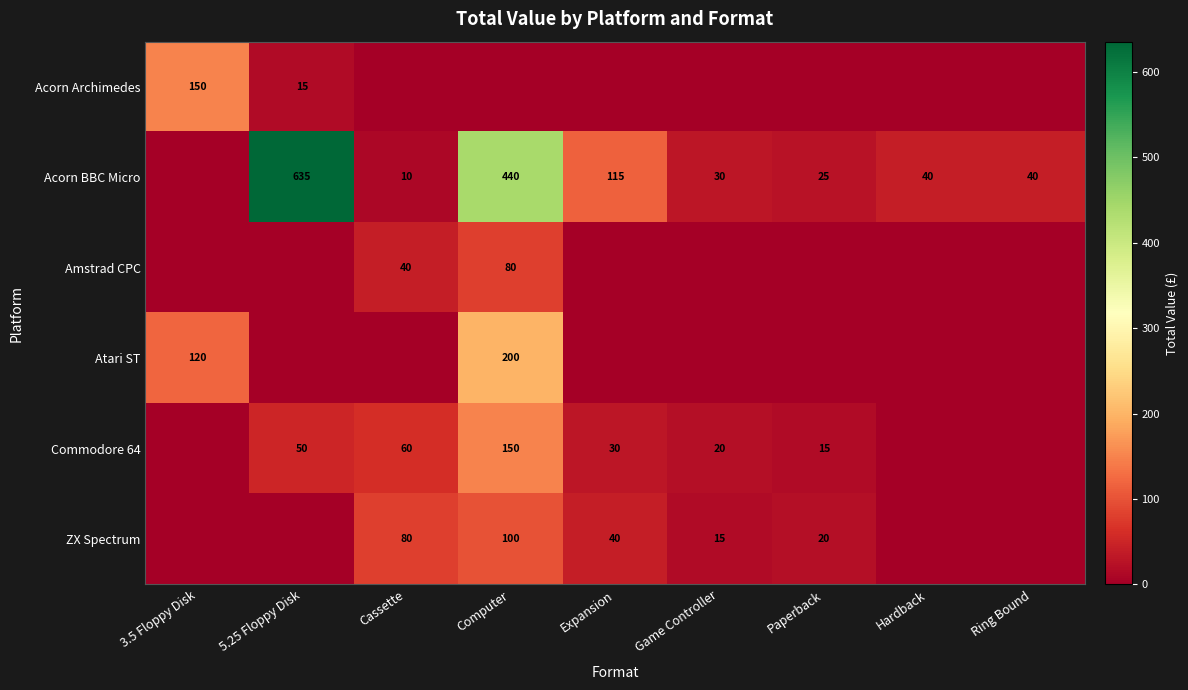

Count the number of data series in this chart.

6